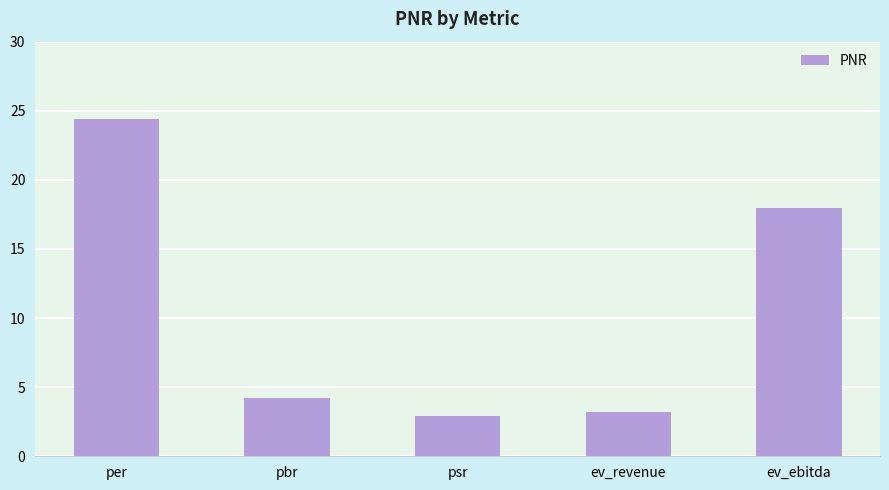

Which has a higher value, ev_ebitda or ev_revenue?

ev_ebitda